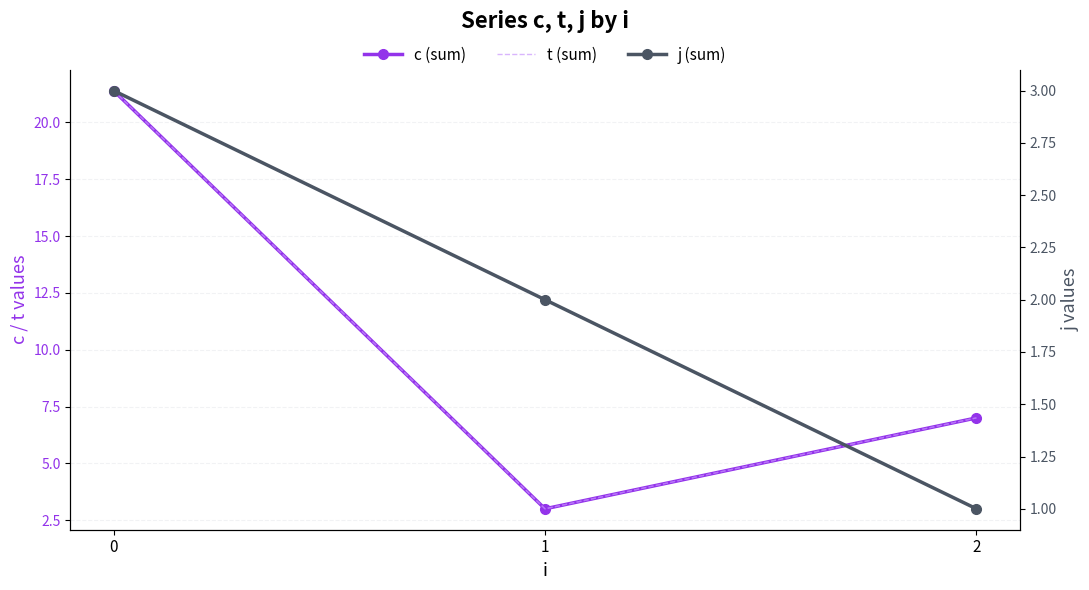

Which series has the largest range (max minus min)?

c (sum)